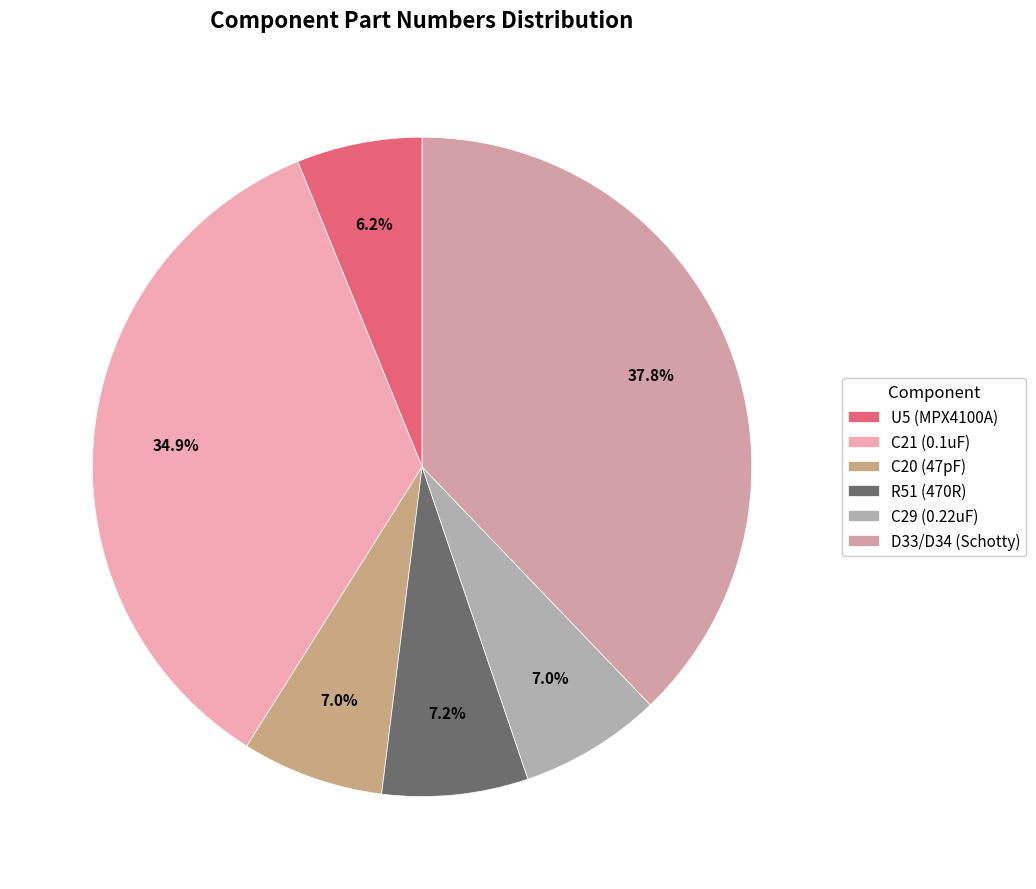

To the nearest percent, what percentage of the pie is C29 (0.22uF)?

7%